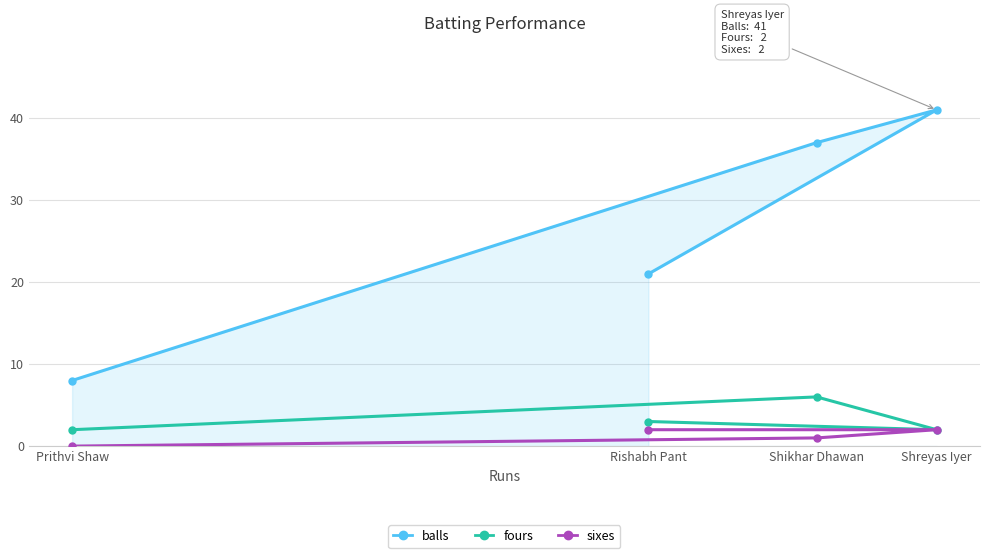

Between Rishabh Pant and Shikhar Dhawan, which is larger?

Shikhar Dhawan